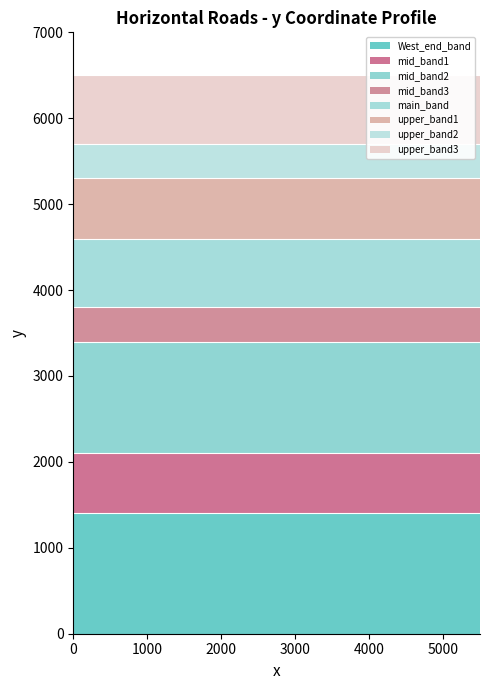

True or false: East End has more than 2 points higher than both neighbors.

False